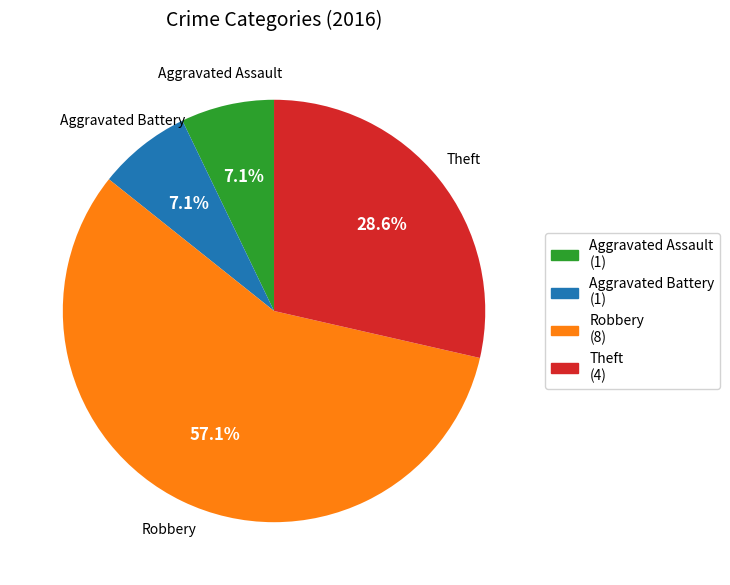

What is the total percentage of Aggravated Assault and Theft?

35.7%